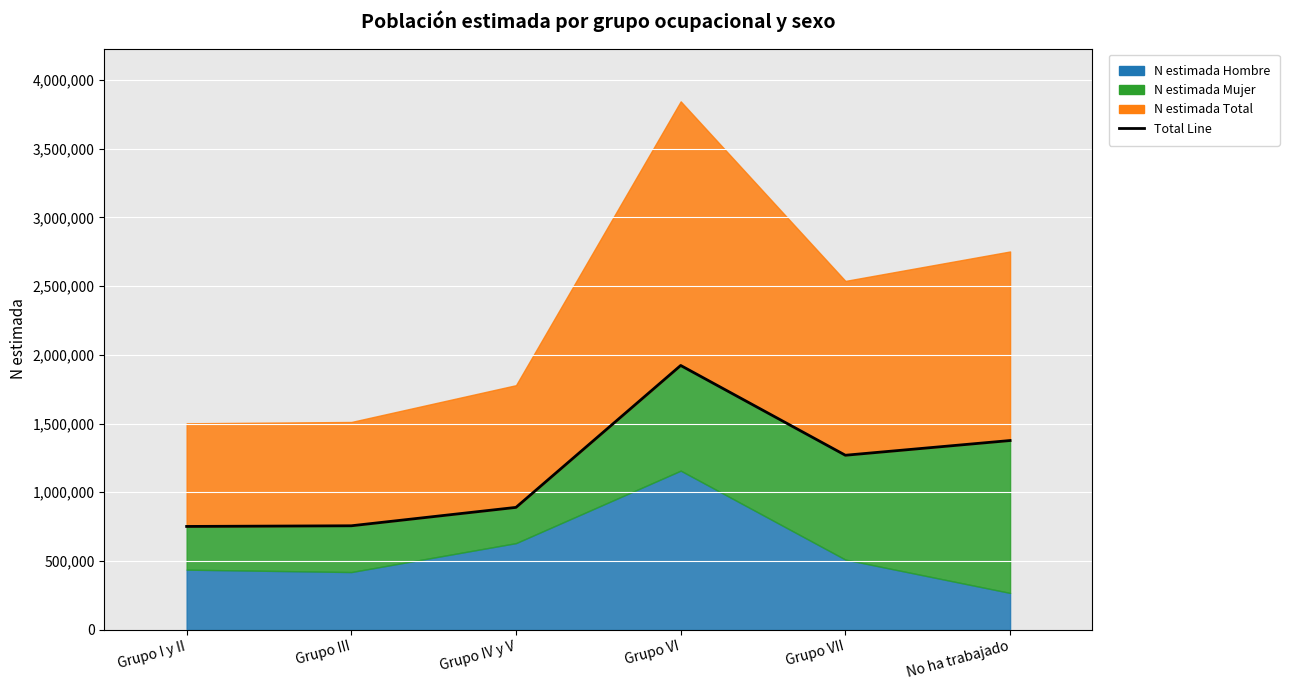

Does the chart display data point markers on the line(s)?

No